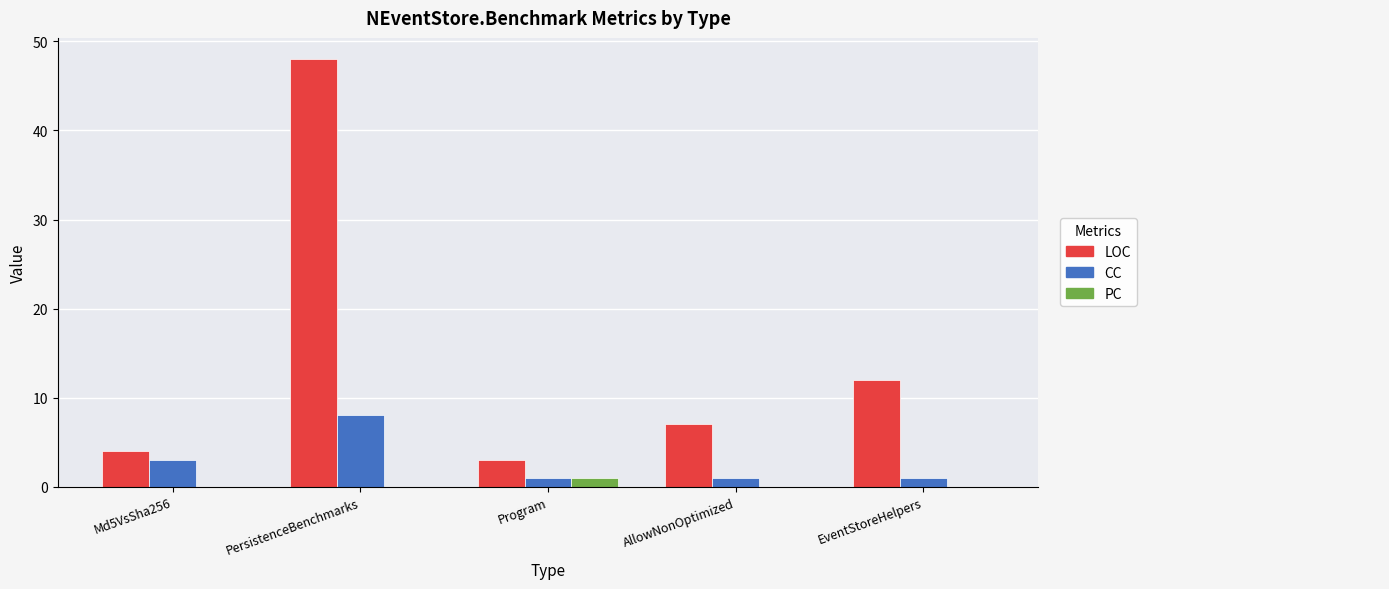

Reading right to left, list all the values displayed in this chart.

LOC: EventStoreHelpers=12	AllowNonOptimized=7	Program=3	PersistenceBenchmarks=48	Md5VsSha256=4
CC: EventStoreHelpers=1	AllowNonOptimized=1	Program=1	PersistenceBenchmarks=8	Md5VsSha256=3
PC: EventStoreHelpers=0	AllowNonOptimized=0	Program=1	PersistenceBenchmarks=0	Md5VsSha256=0